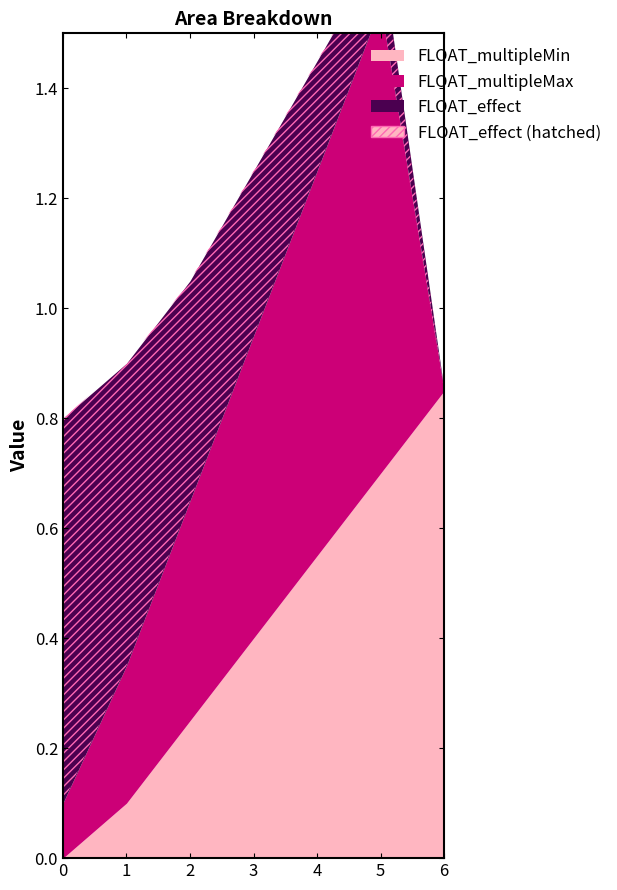

True or false: FLOAT_effect has more than 2 points higher than both neighbors.

False